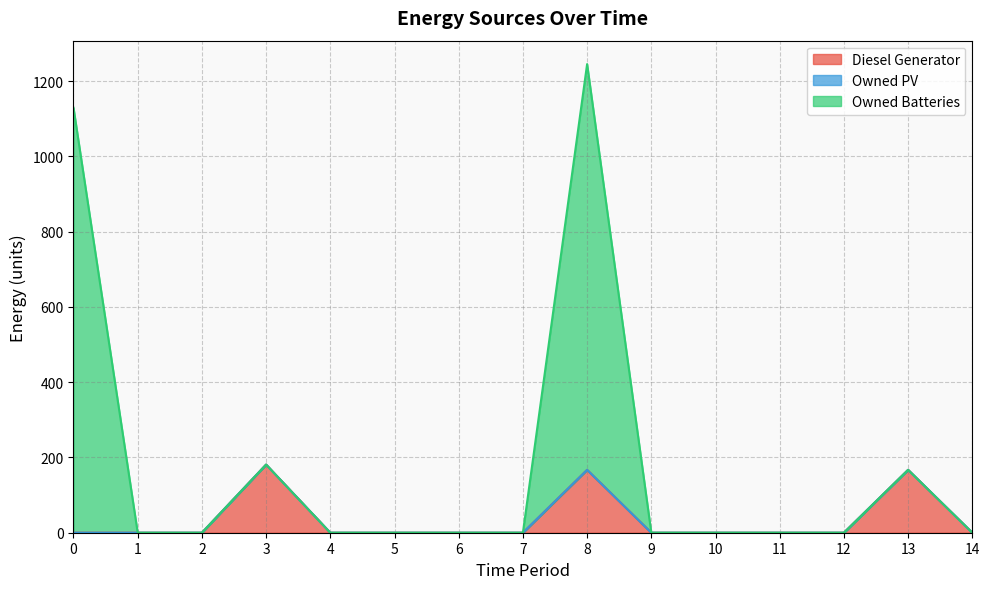

What is the maximum value for Diesel Generator?

181